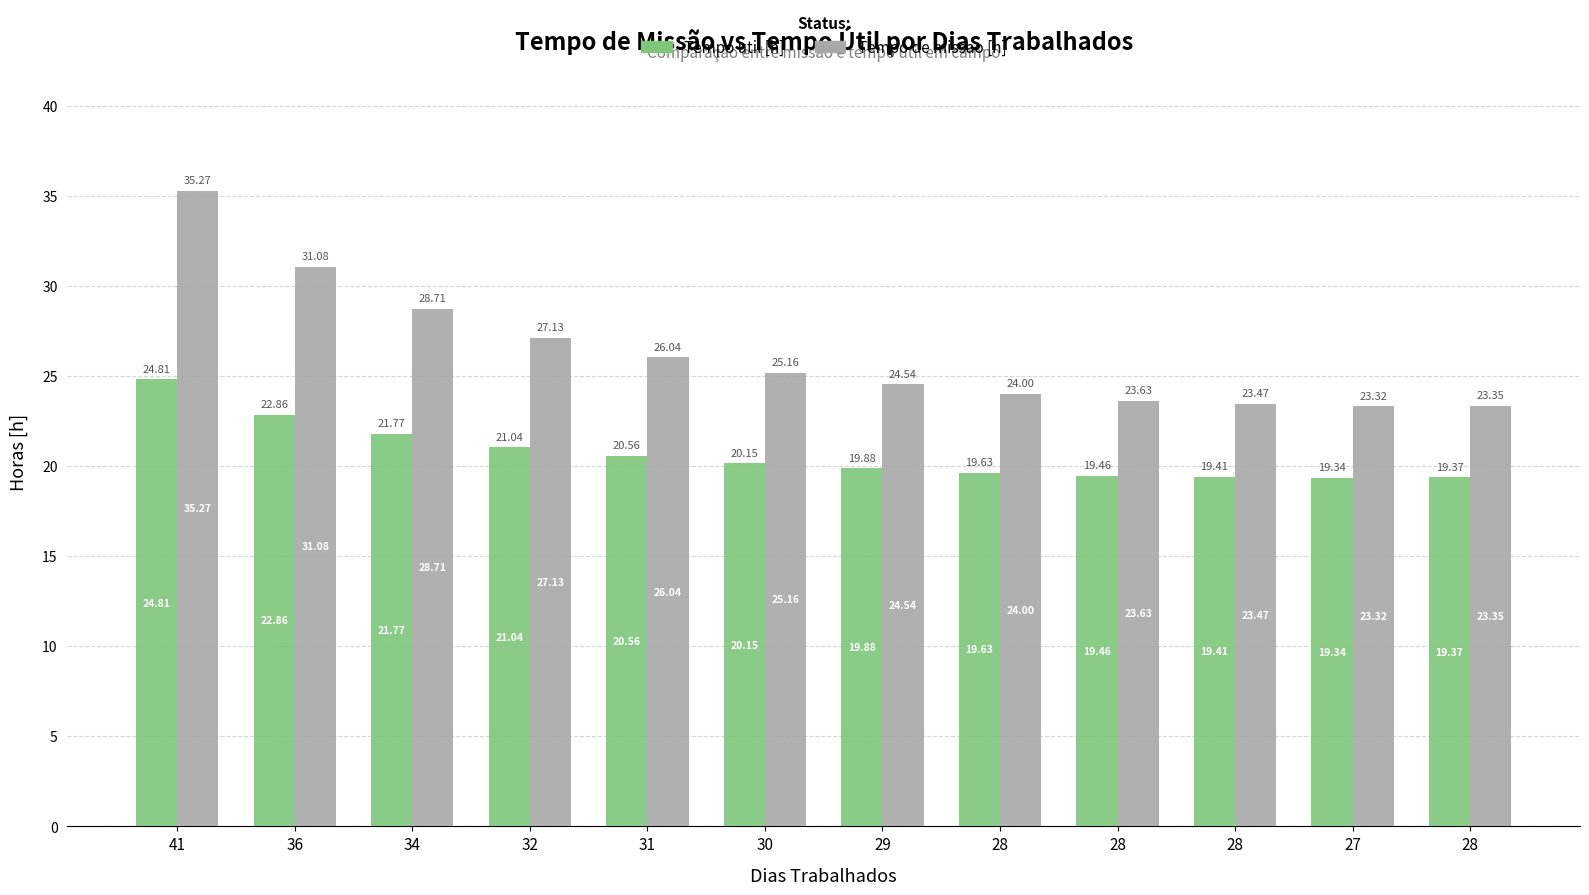

How many categories are shown in the chart?

12